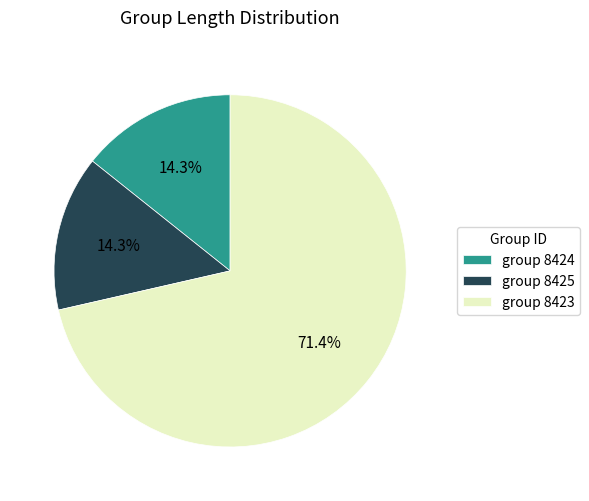

To the nearest percent, what percentage of the pie is group 8425?

14%